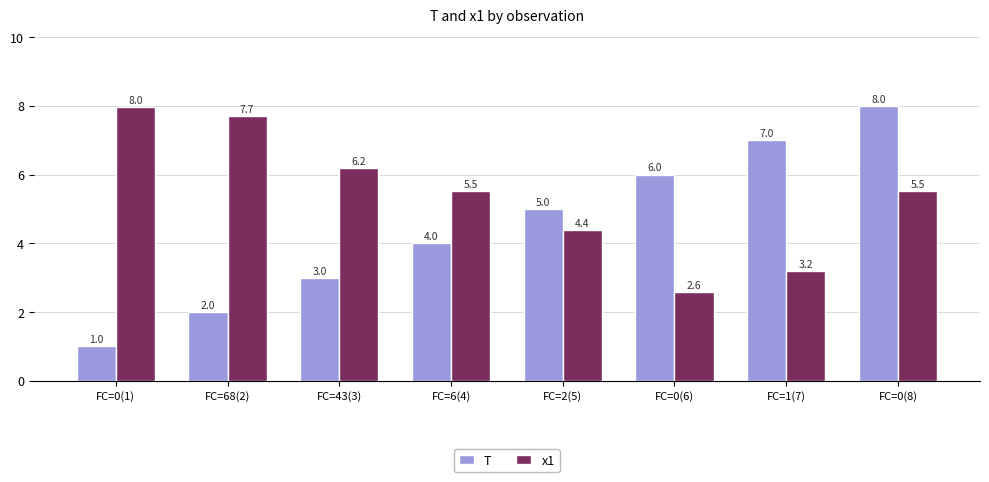

What is the sum of all x1 values?

43.1